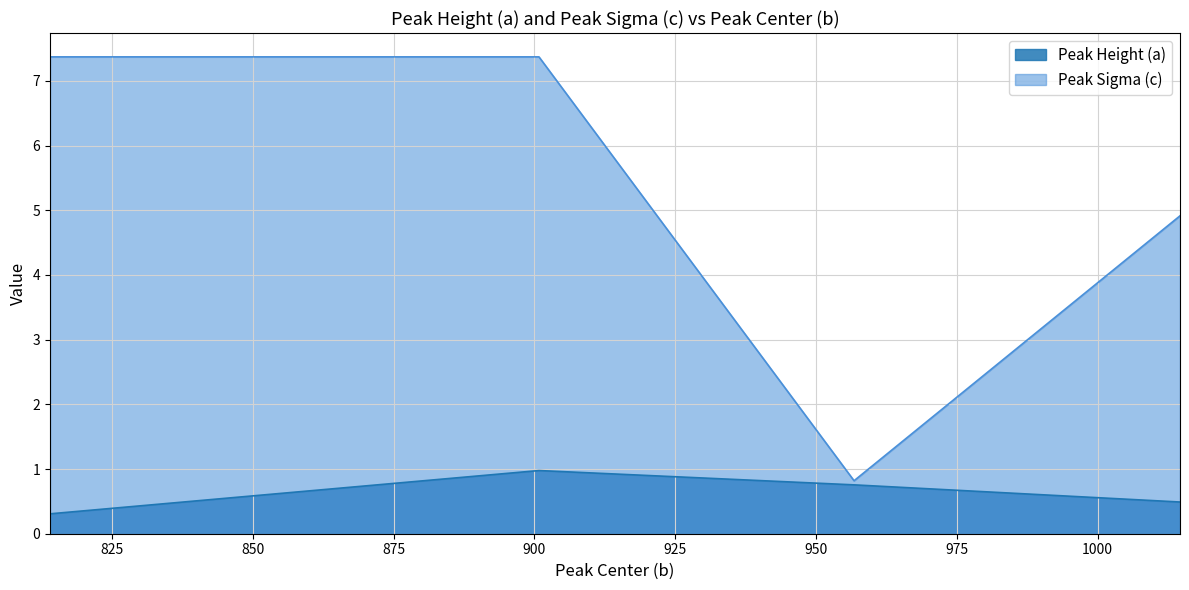

What is the sum of all Peak Sigma (c) values?

20.5